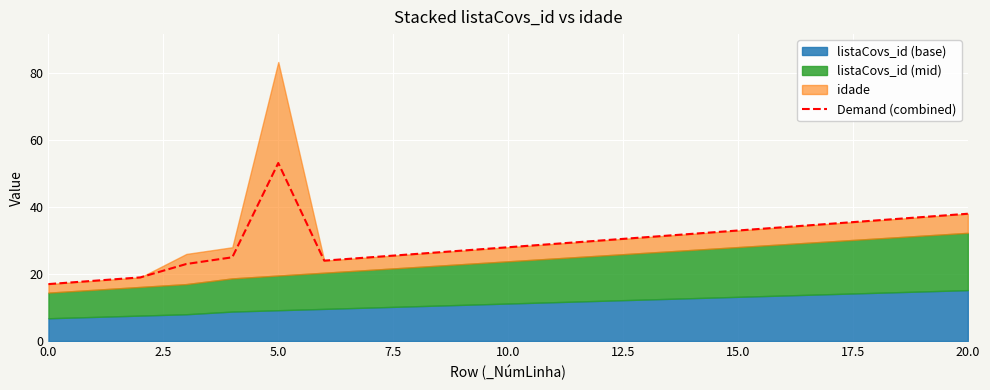

At which label does Demand (combined) reach its peak?

5.0